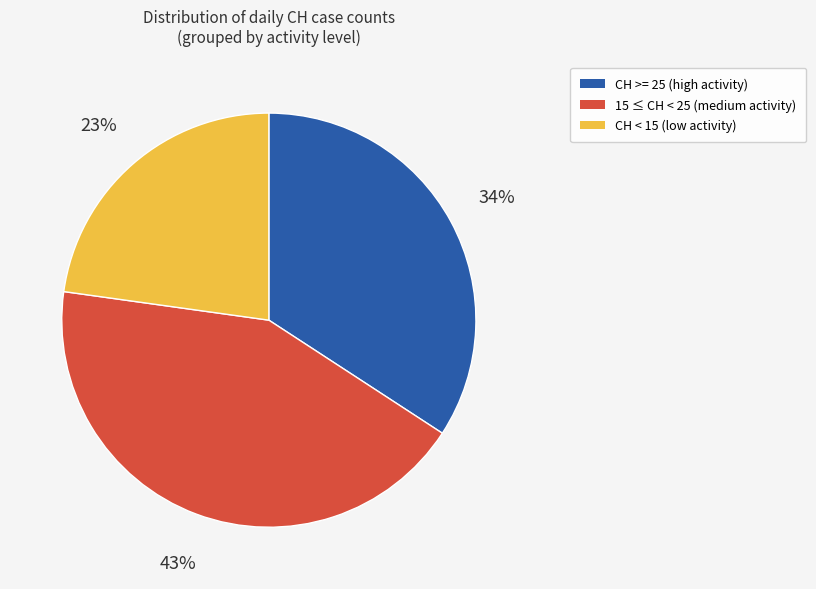

To the nearest percent, what is the difference between the largest and smallest slice percentages?

20%